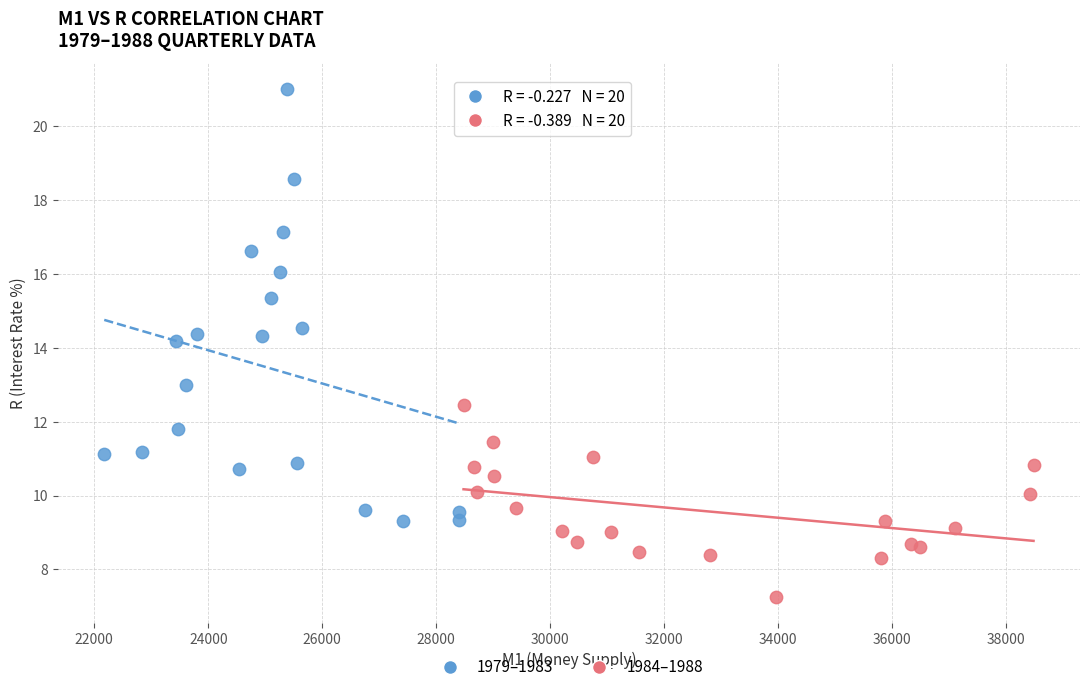

Which series reaches the minimum Y coordinate?

1984–1988